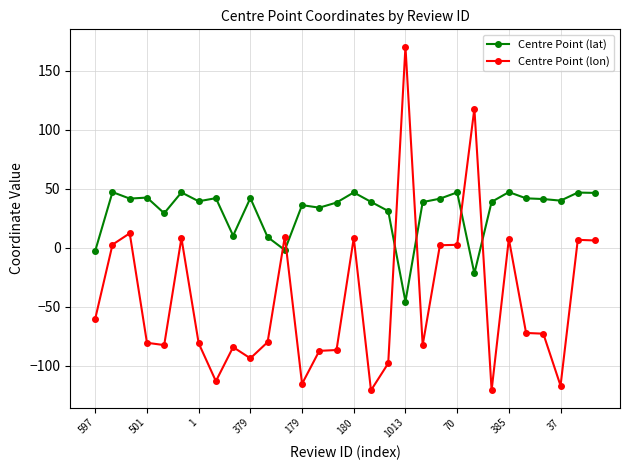

What is the maximum value shown in the chart?

170.5